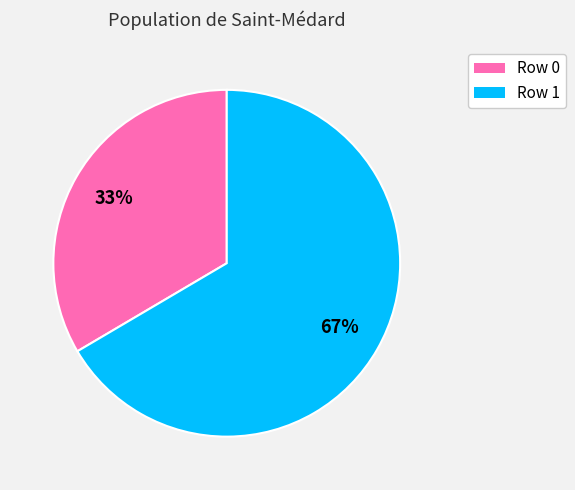

To the nearest percent, what portion does Row 0 represent?

33%